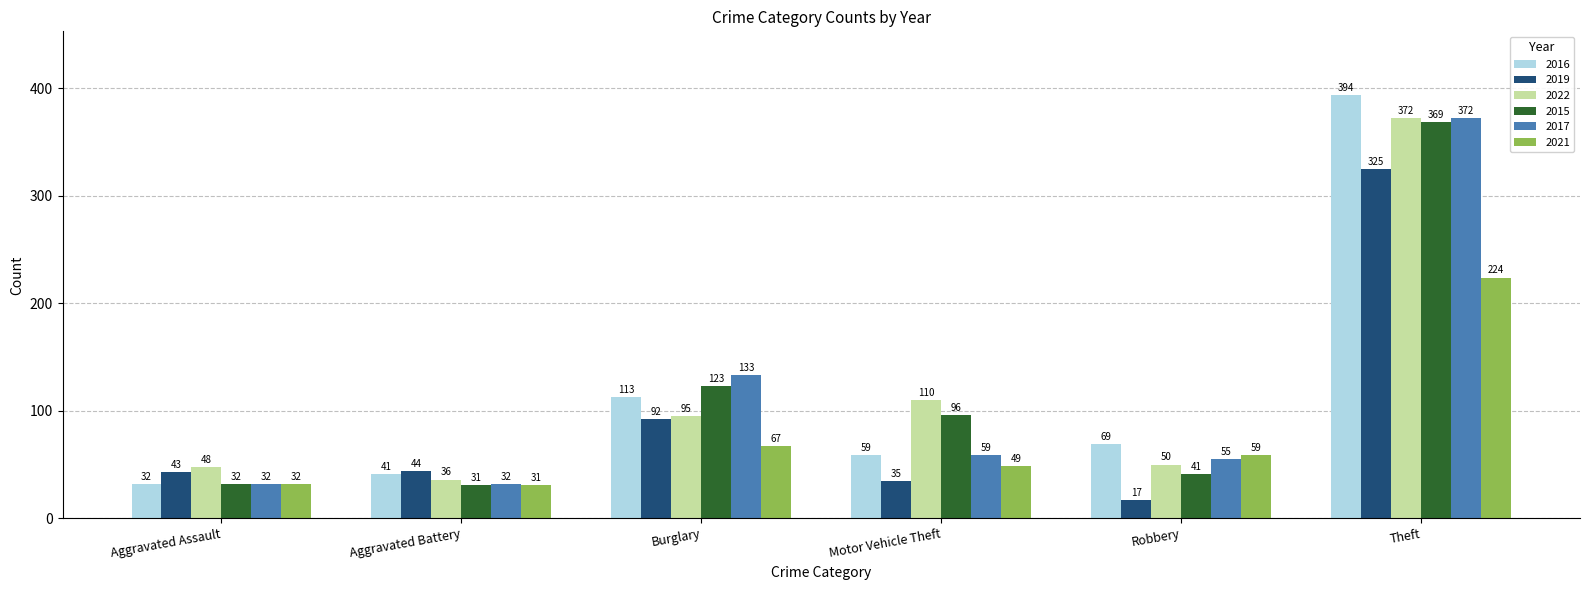

What is the value of the 2017 bar at the 5th from the left?

55